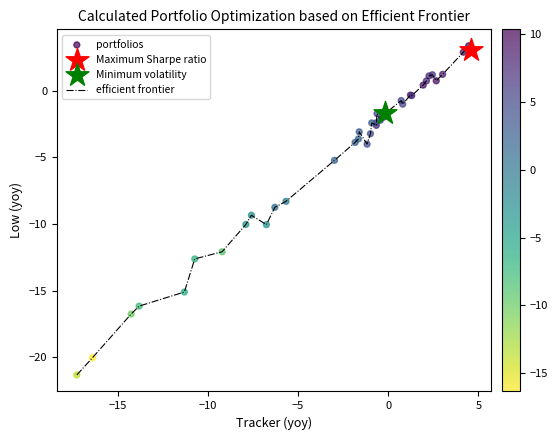

What is the maximum value shown in the chart?

3.4